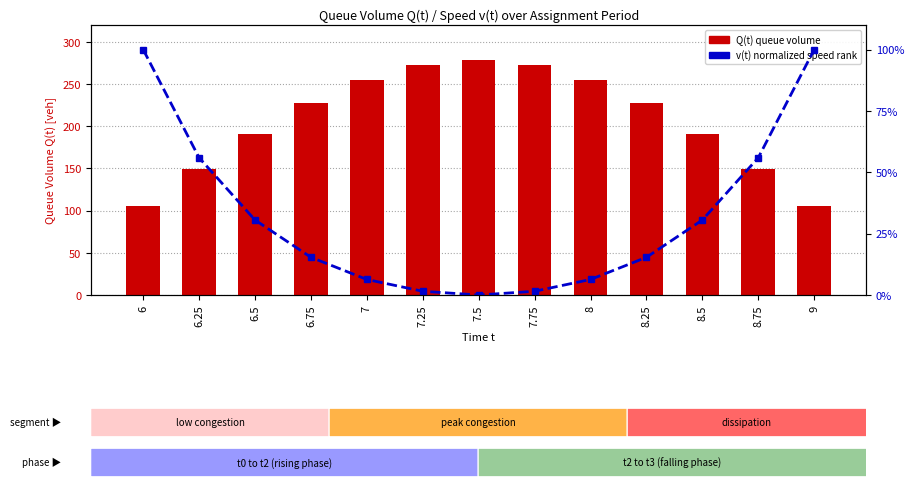

Rank the series by their maximum value, from lowest to highest.

v(t) normalized, Q(t) queue volume